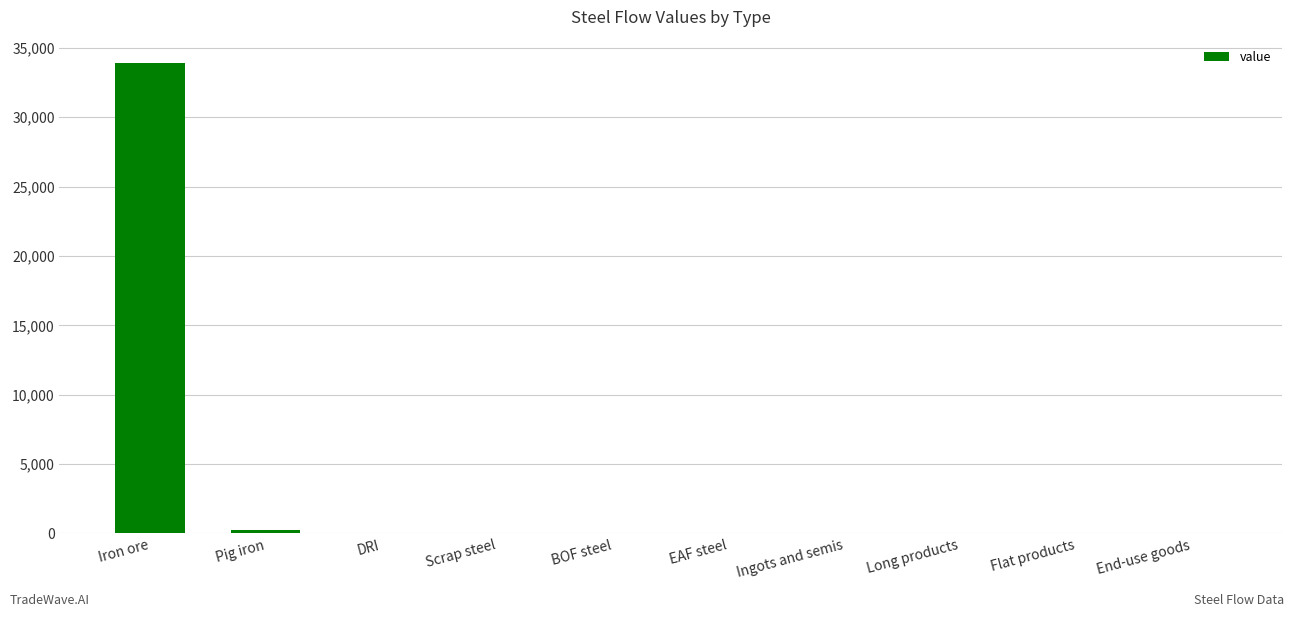

What is the sum of all values?

34113.6